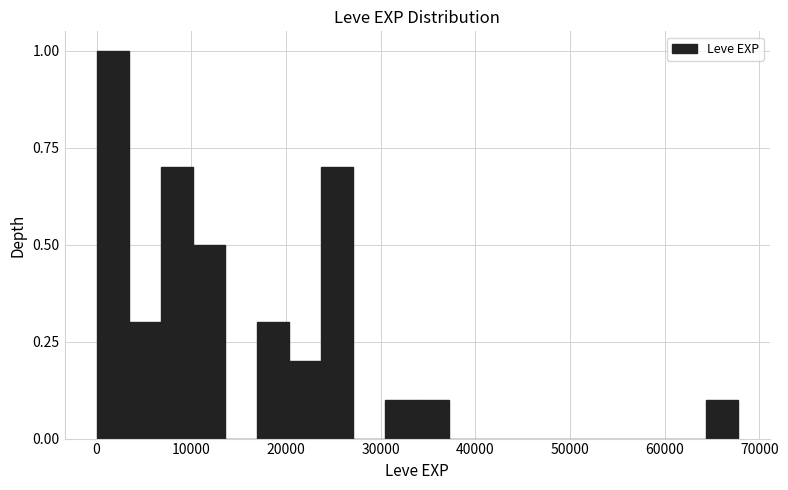

Around what value on the x-axis is the tallest bar? Give the approximate position of its centre, as read against the axis.

2000